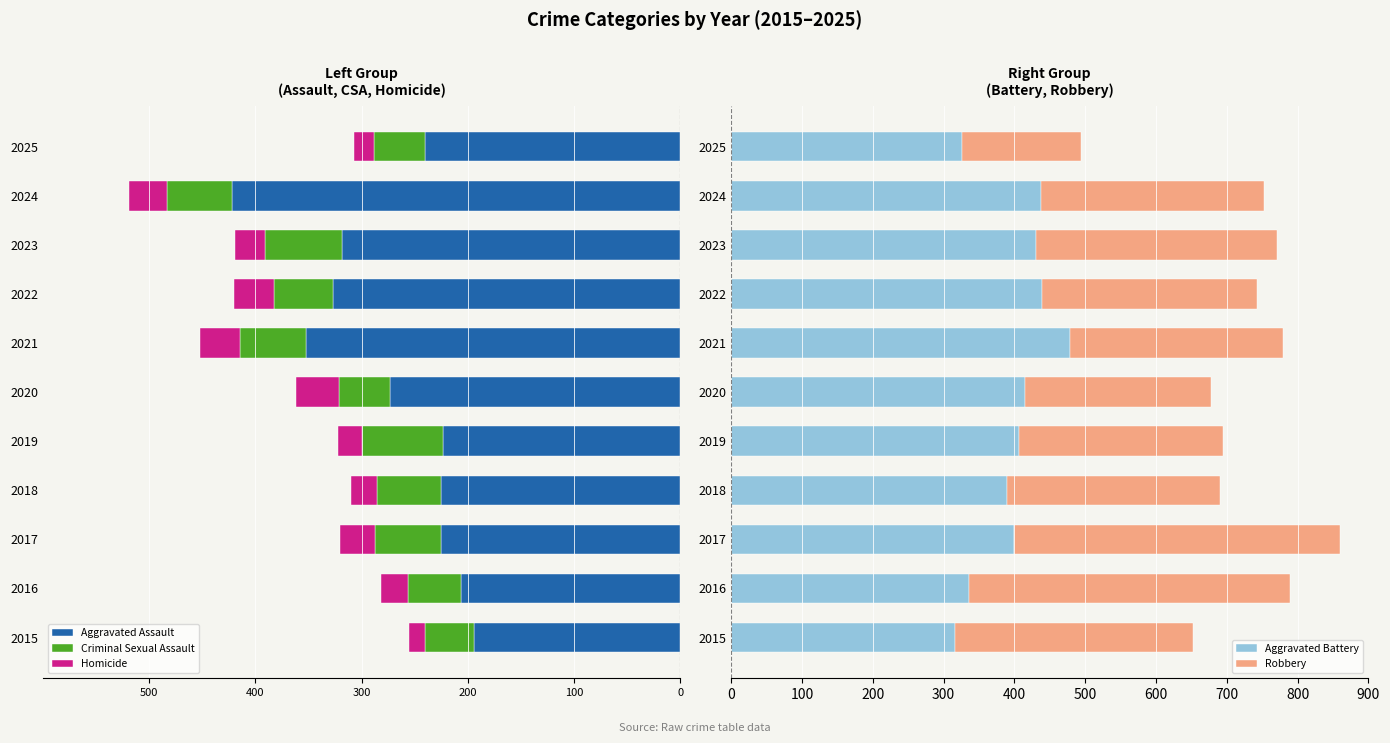

Reading right to left, what are all the values shown in this chart?

Aggravated Assault: -240	-422	-318	-327	-352	-273	-223	-225	-225	-206	-194
Criminal Sexual Assault: -48	-61	-73	-55	-62	-48	-77	-60	-62	-50	-46
Homicide: -19	-36	-28	-38	-38	-41	-22	-25	-33	-26	-15
Aggravated Battery: 326	438	431	439	479	415	407	389	400	336	316
Robbery: 168	315	340	304	300	263	287	301	460	454	337